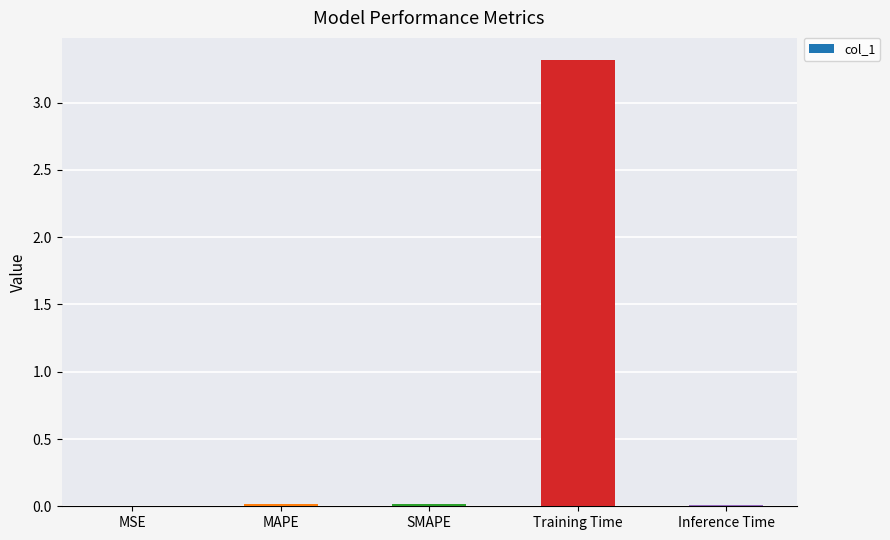

What is the greatest value displayed?

3.3